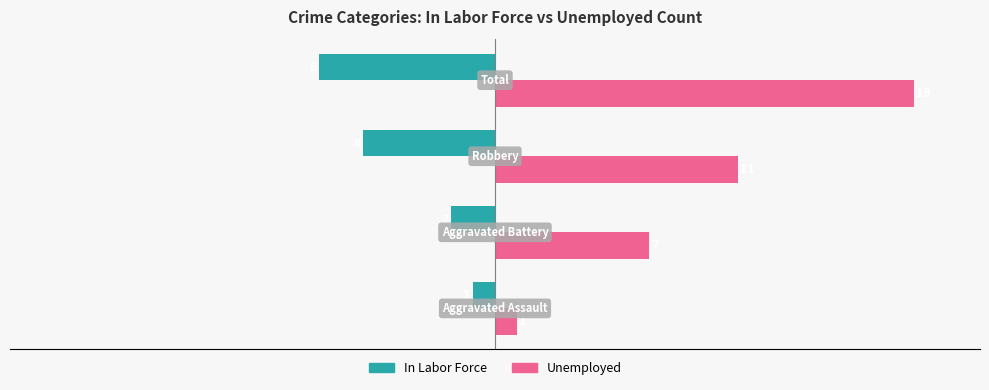

At how many categories does at least one series exceed 12?

1